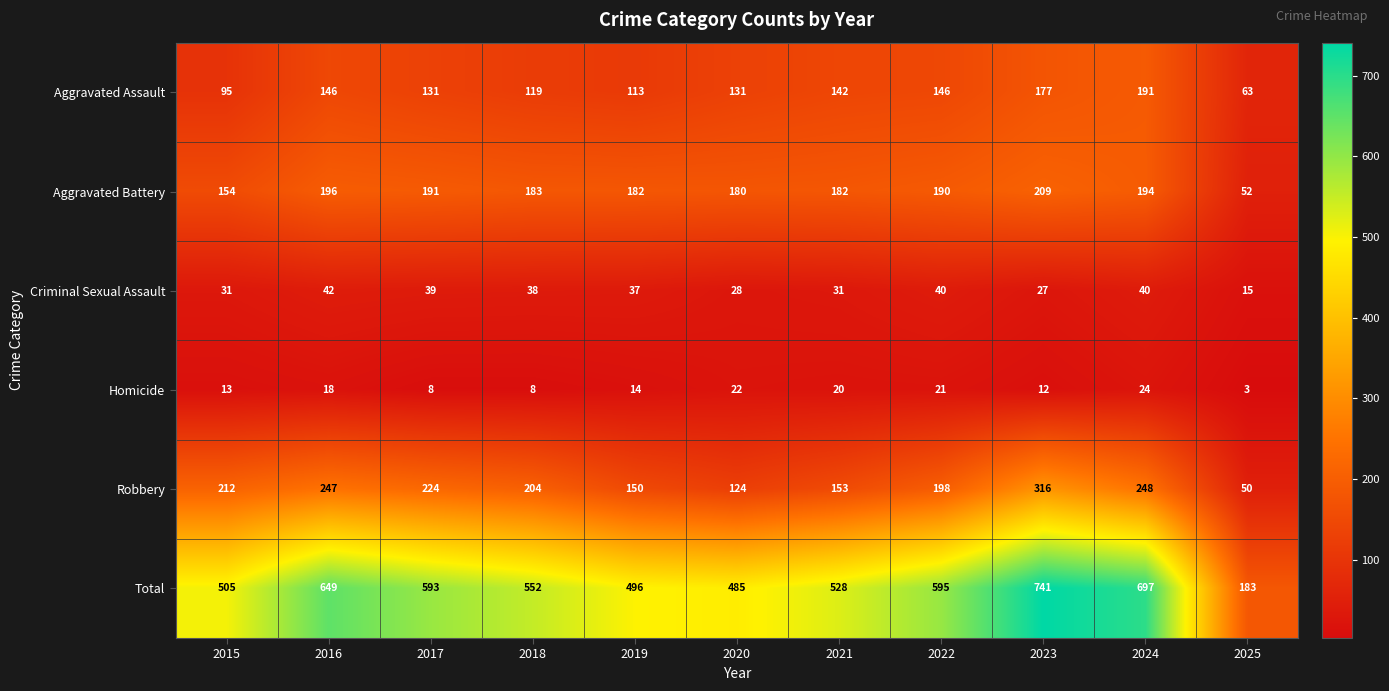

What is the sum of the Robbery values at 2021 and 2020?

277